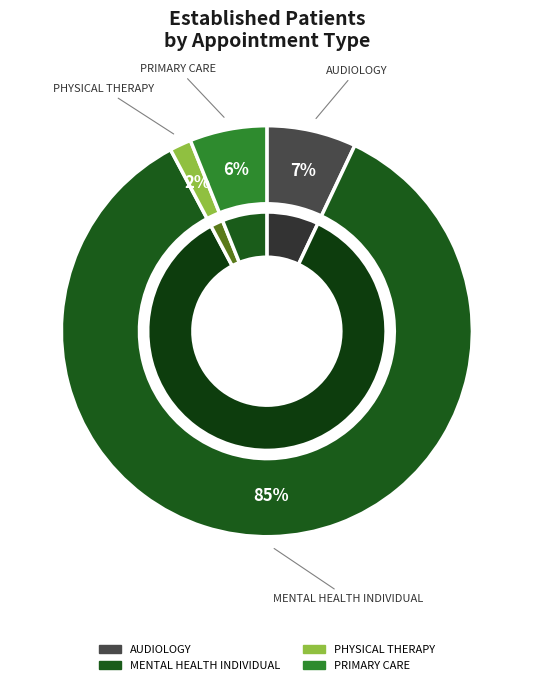

To the nearest percent, what is the combined percentage of PHYSICAL THERAPY and PRIMARY CARE?

8%